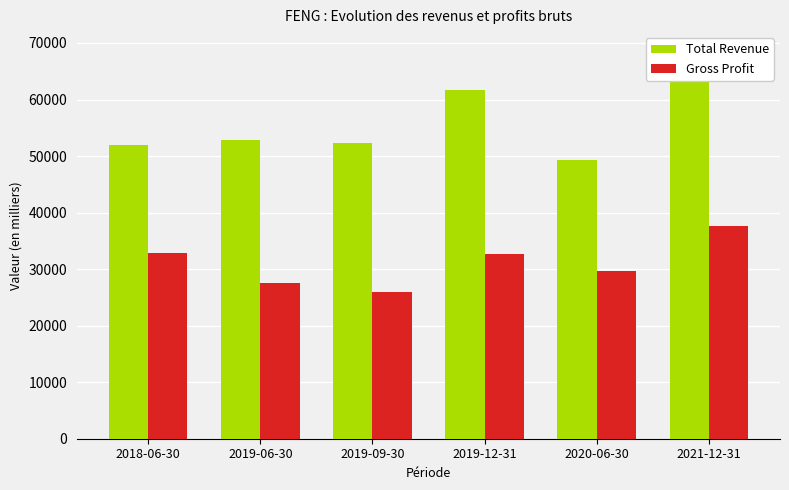

At which label does Total Revenue reach its minimum?

2020-06-30